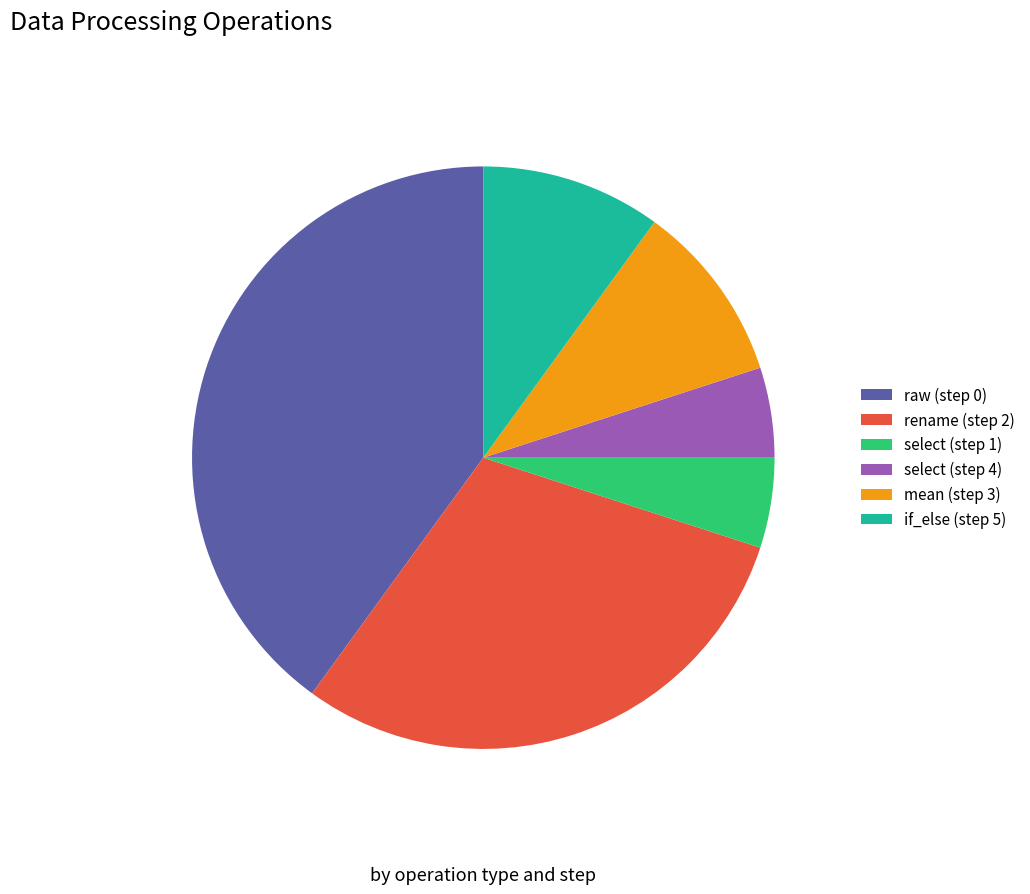

The raw (step 0) slice represents 40% of the pie. True or false?

True